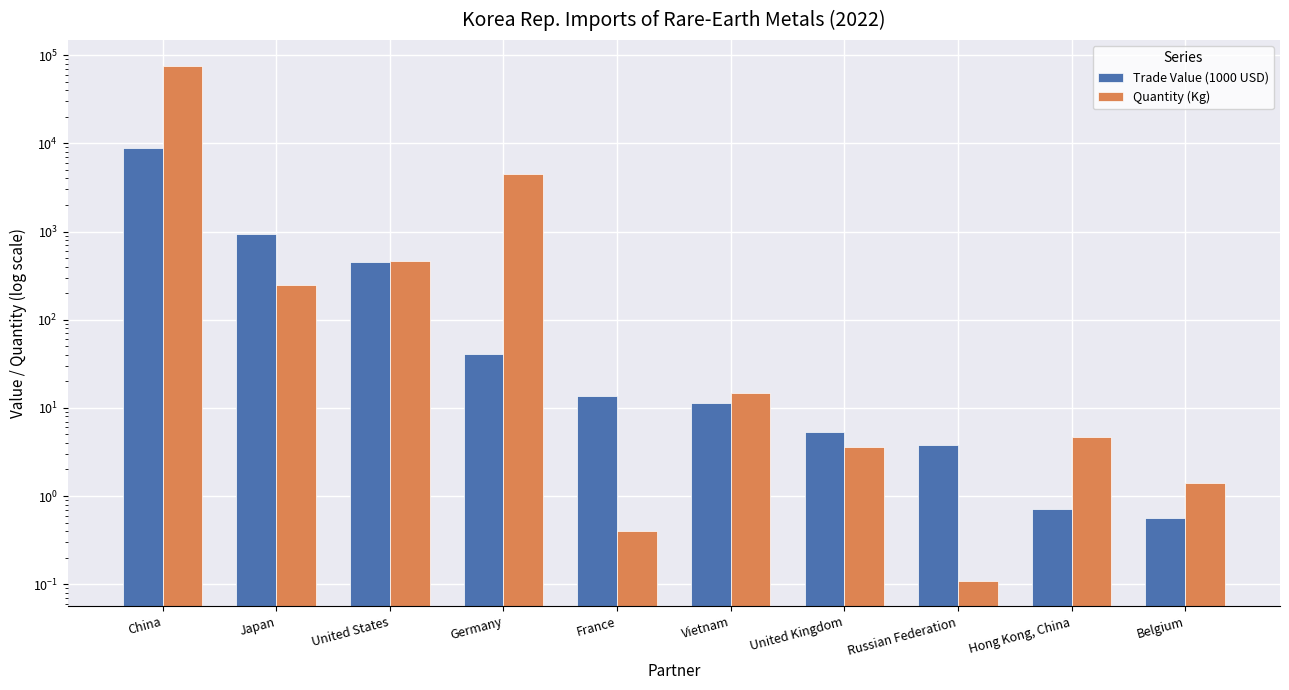

The value of Trade Value (1000 USD) at Russian Federation is 3.8. True or false?

True